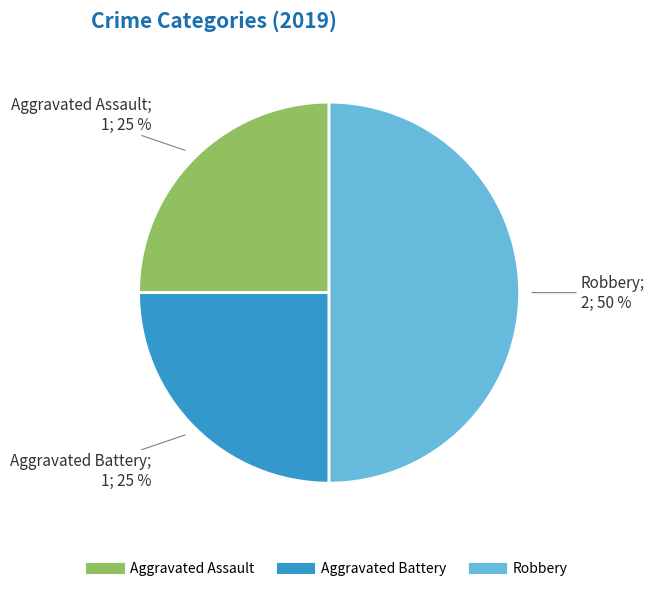

To the nearest percent, what percentage of the pie is Aggravated Battery?

25%